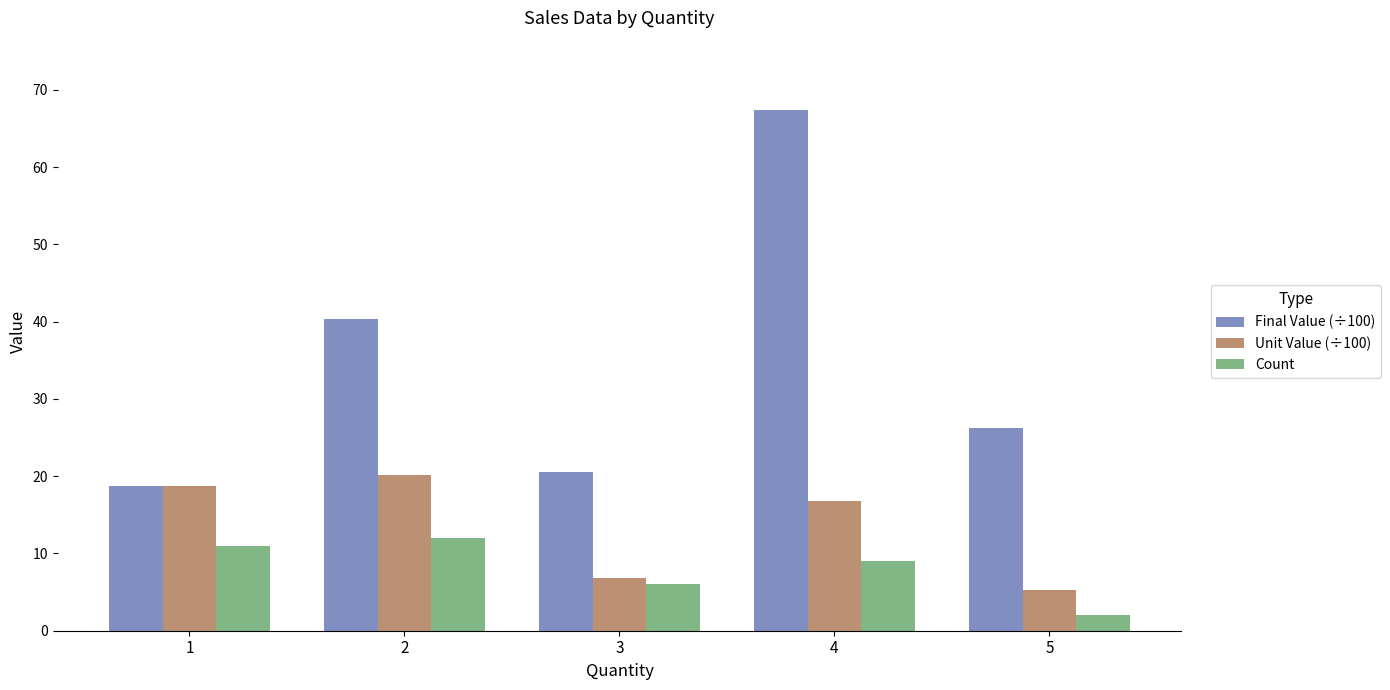

What is the difference between the highest and lowest values at 3?

14.6